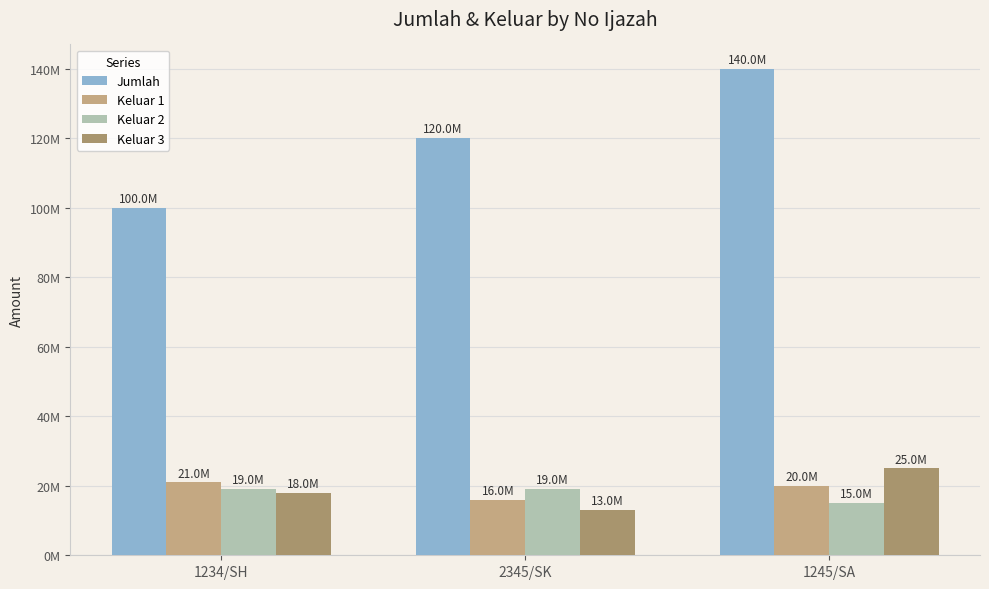

Reading left to right, list all the values displayed in this chart.

Jumlah: 100000000	120000000	140000000
Keluar 1: 21000000	16000000	20000000
Keluar 2: 19000000	19000000	15000000
Keluar 3: 18000000	13000000	25000000